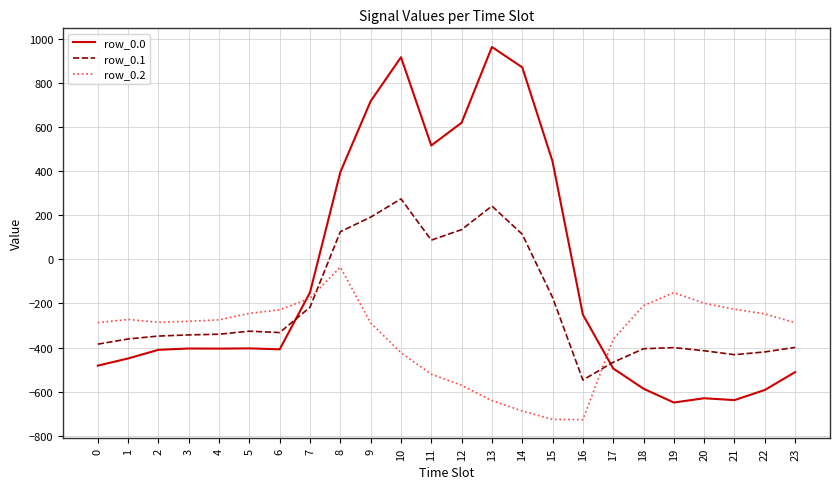

What is the maximum value shown in the chart?

962.7